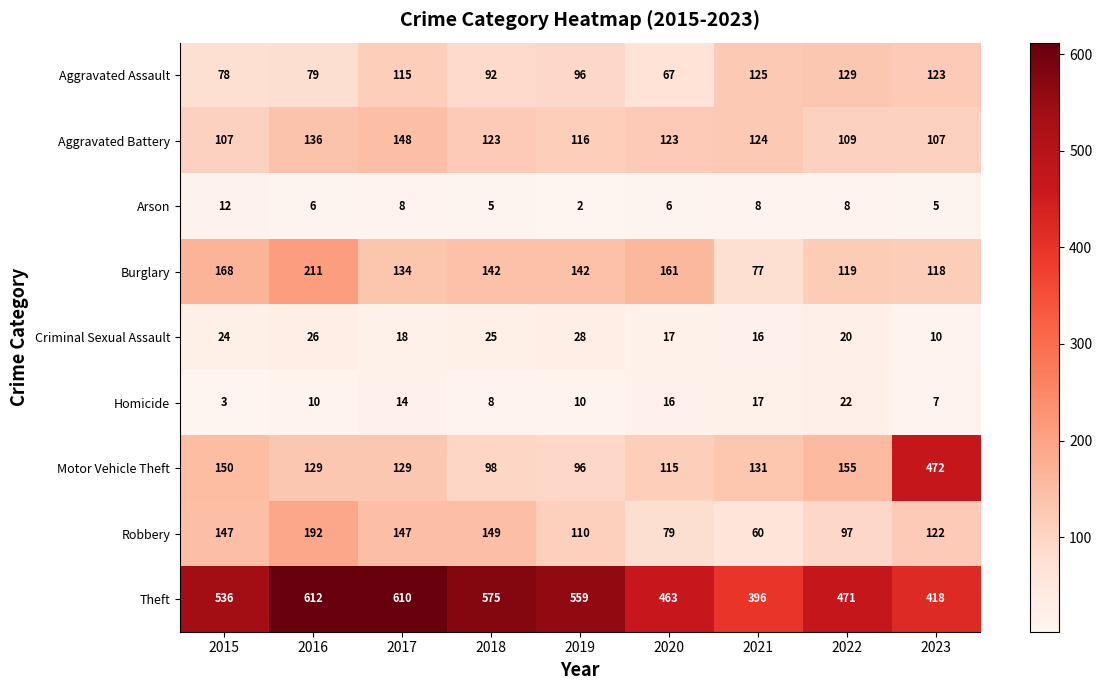

True or false: Robbery has a value of 122 at 2023.

True